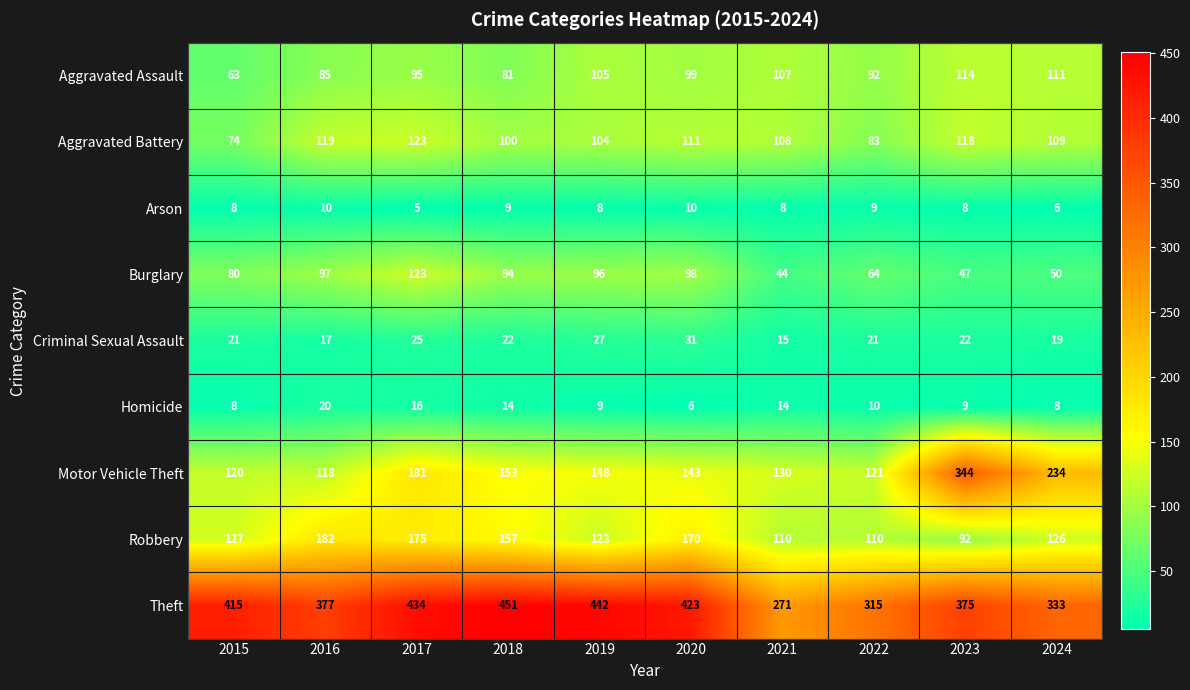

What value does the Theft series have at 2019?

442